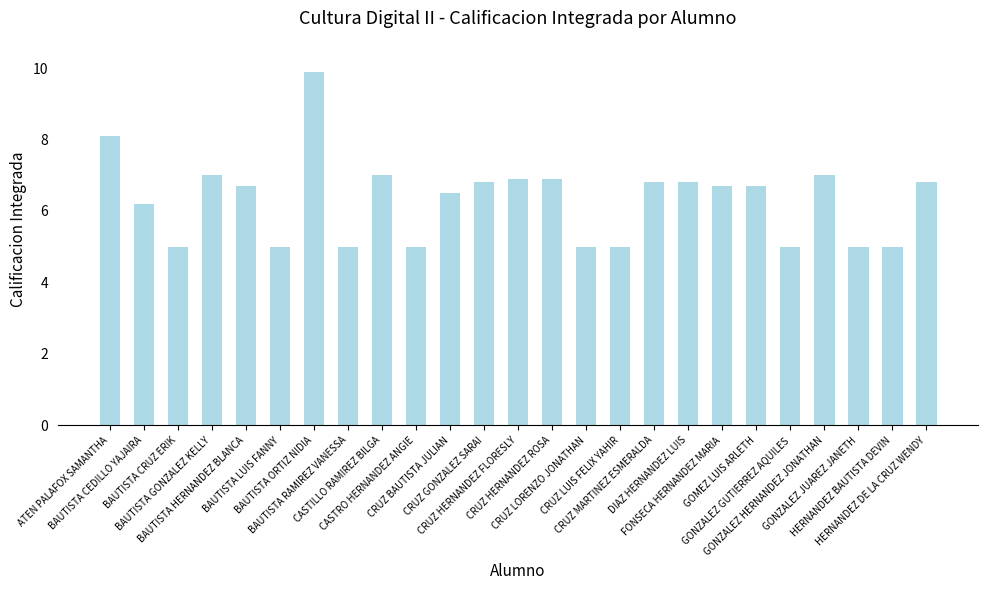

How many bars are there in total?

25